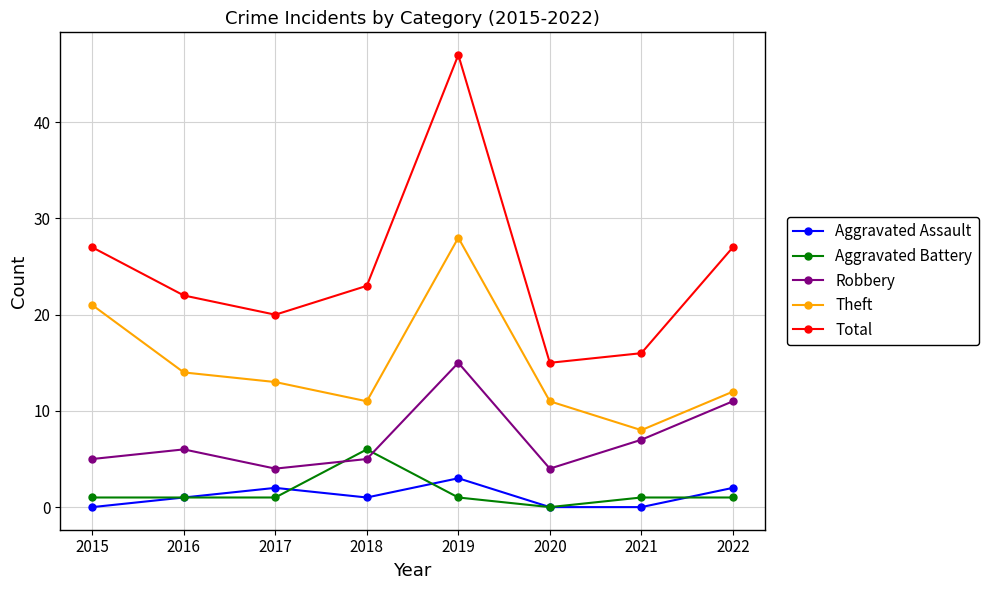

Reading left to right, transcribe all the data shown in this chart.

Aggravated Assault: 0	1	2	1	3	0	0	2
Aggravated Battery: 1	1	1	6	1	0	1	1
Robbery: 5	6	4	5	15	4	7	11
Theft: 21	14	13	11	28	11	8	12
Total: 27	22	20	23	47	15	16	27